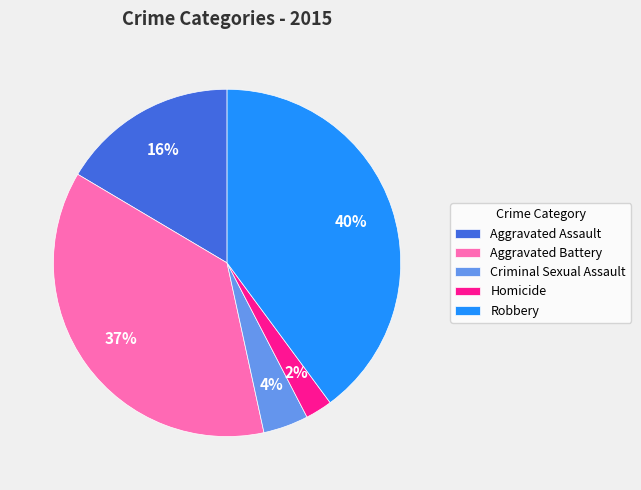

Between Aggravated Assault and Criminal Sexual Assault, which is larger?

Aggravated Assault